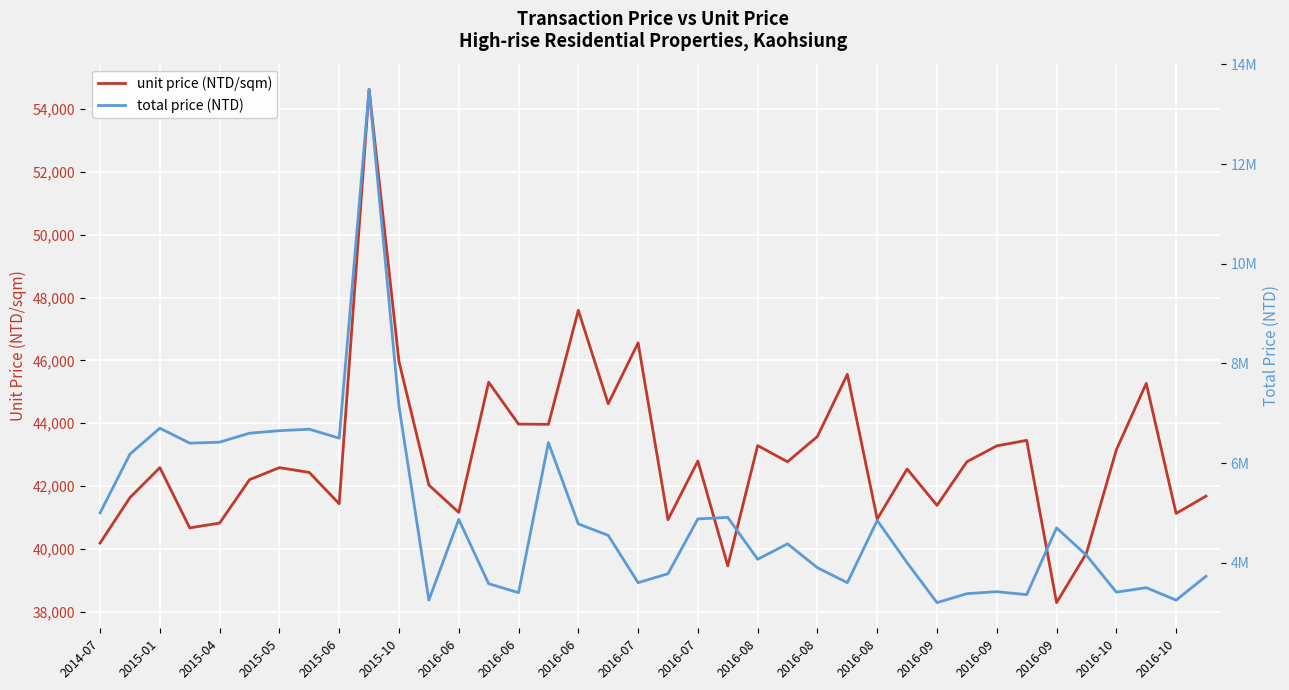

What is the difference between the maximum and second lowest values in the unit price (NTD/sqm) series?

15169